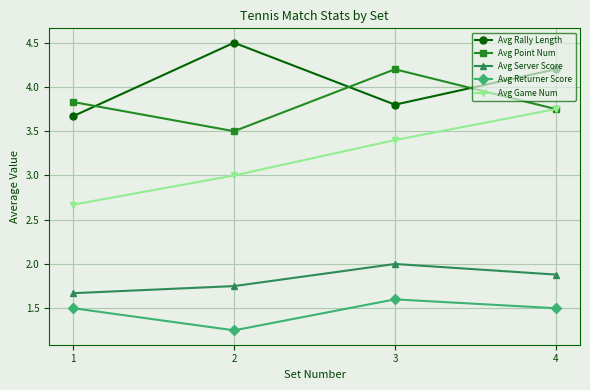

Which label corresponds to the smallest value in the chart?

2